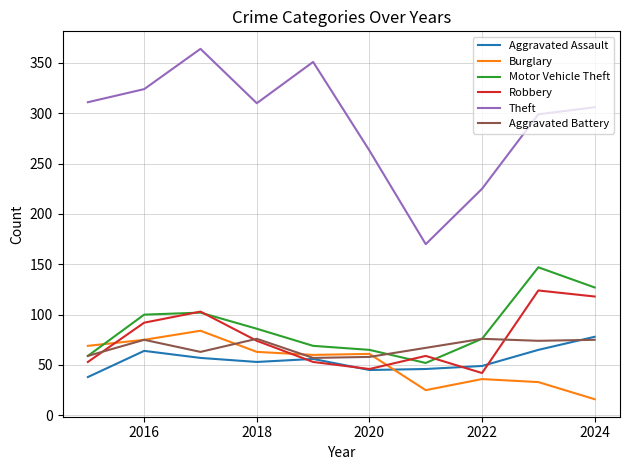

True or false: Aggravated Assault and Theft cross at least once.

False